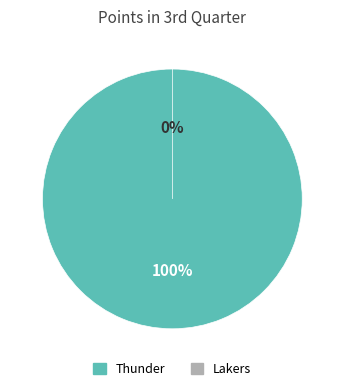

To the nearest percent, what is the difference between the Thunder and Lakers slice percentages?

100%